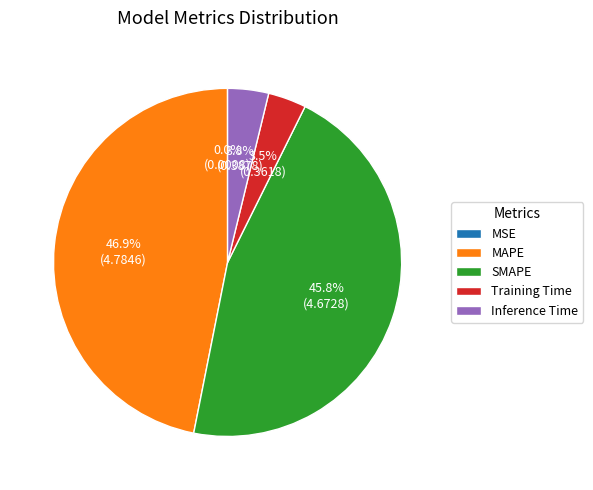

What percentage do MAPE and Training Time together represent?

50.4%